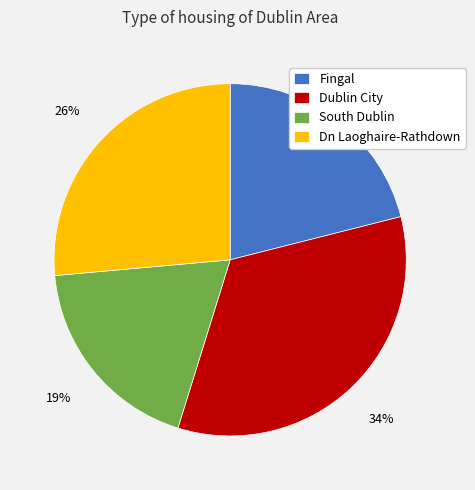

Between Dublin City and South Dublin, which is larger?

Dublin City